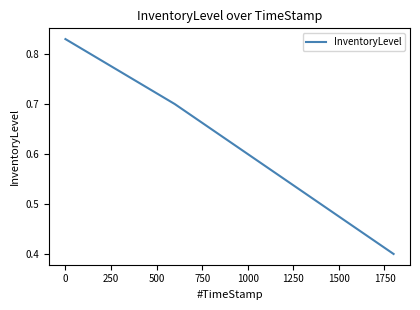

How many values are between 0 and 1?

4